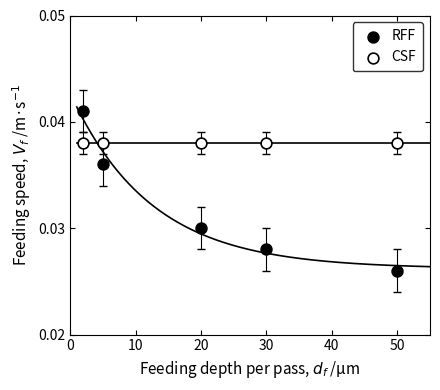

Which series reaches the minimum Y coordinate?

RFF